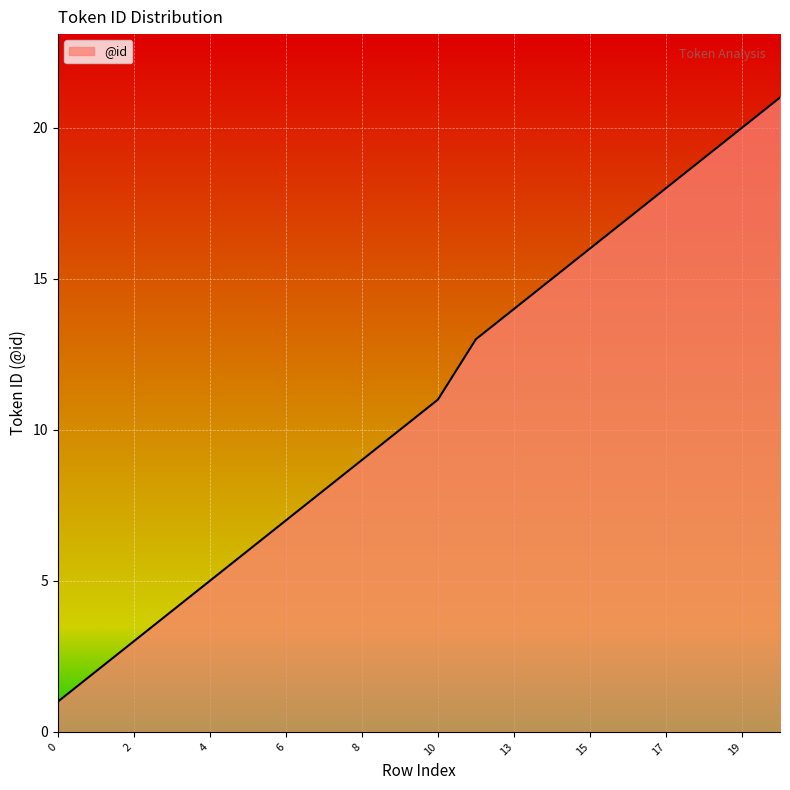

What is the greatest value displayed?

21